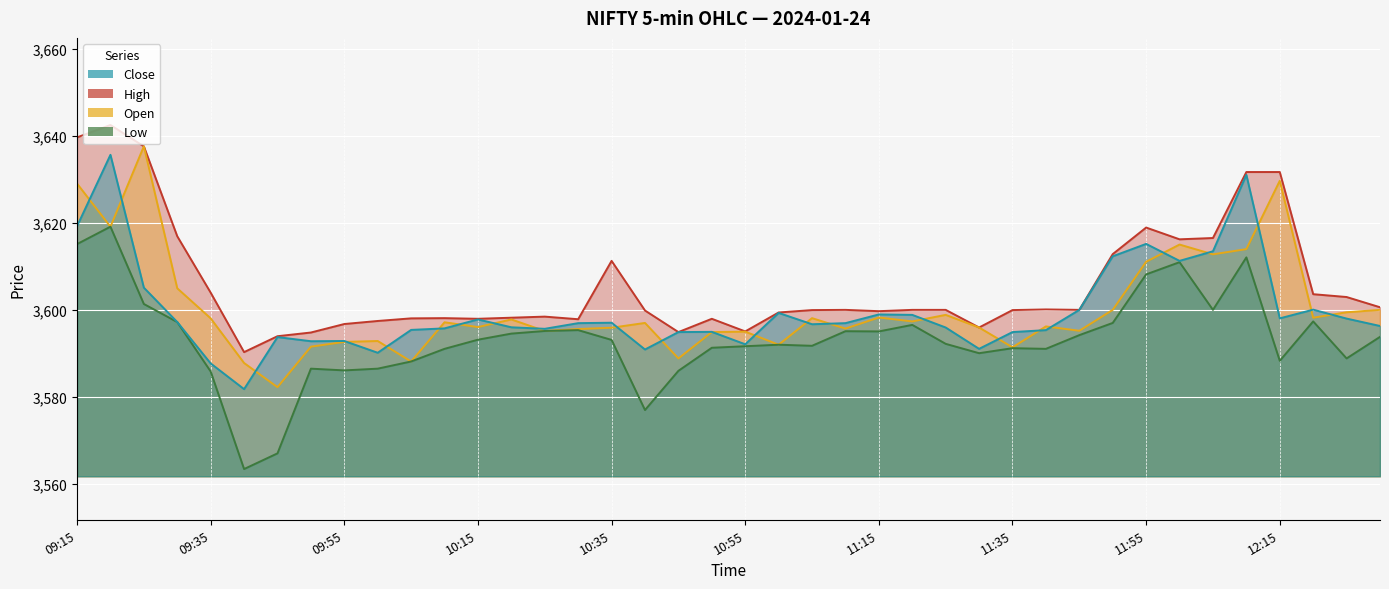

What is the difference between the maximum and minimum values in the Low series?

55.7